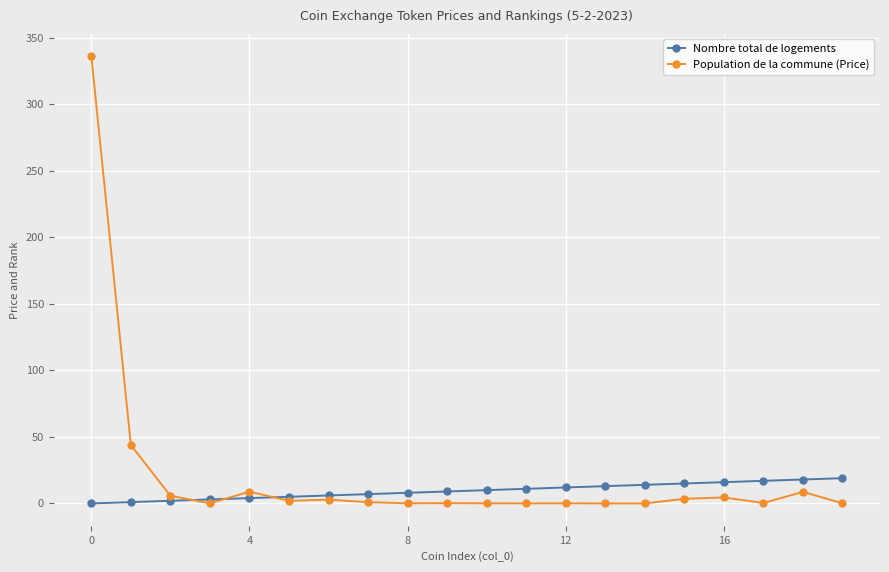

What is the value of the Nombre total de logements point at the 12th from the left?

11.0